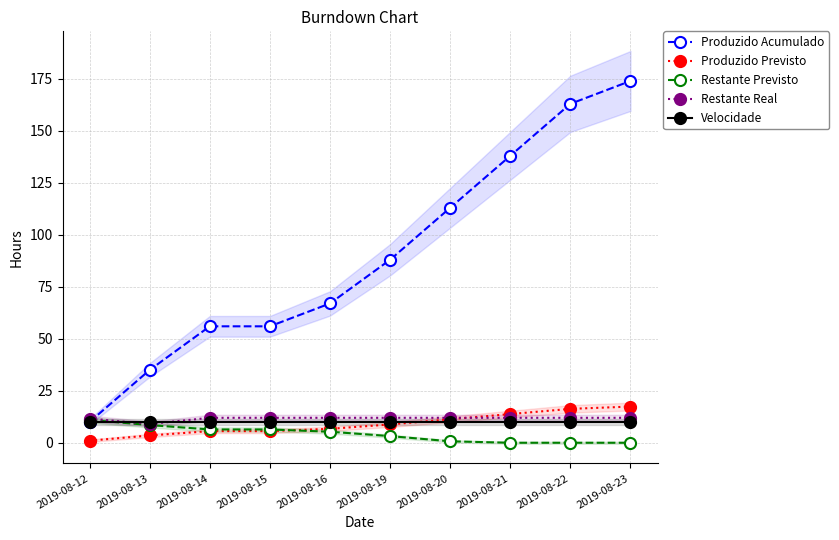

The value of Restante Previsto at 2019-08-12 is 11.0. True or false?

True